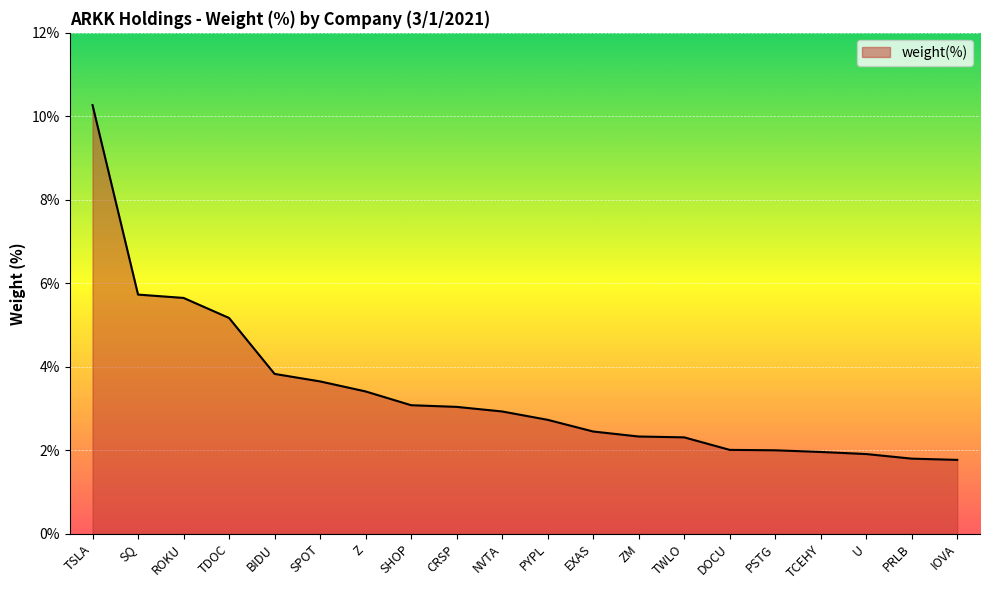

What is the difference between the maximum and minimum values?

8.5